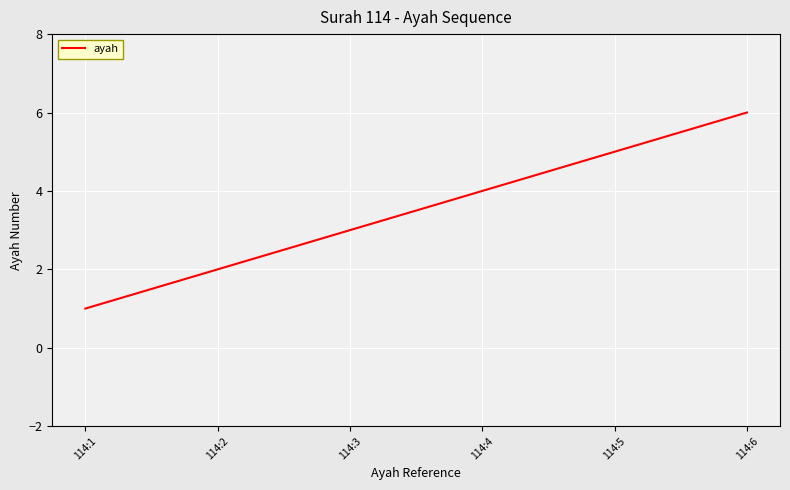

At which category does the chart reach its minimum across all series?

114:1